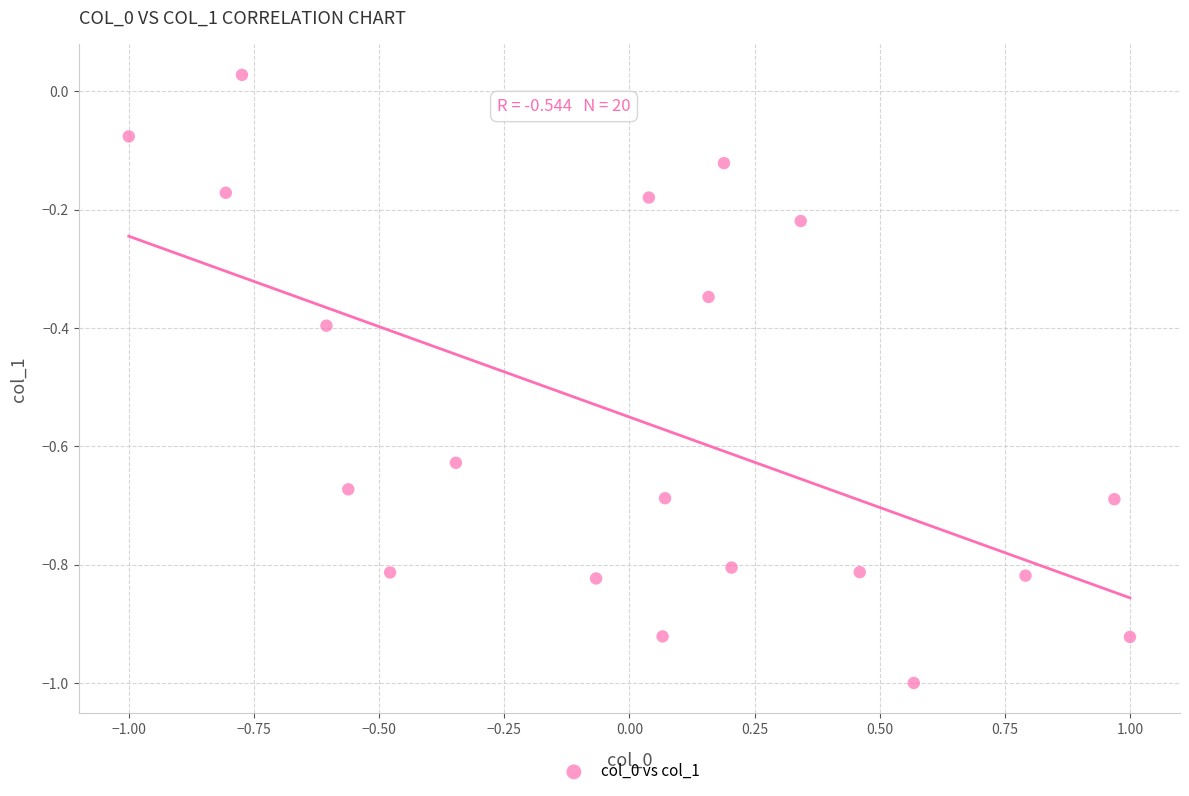

What is the range of X values (max minus min)?

2.0